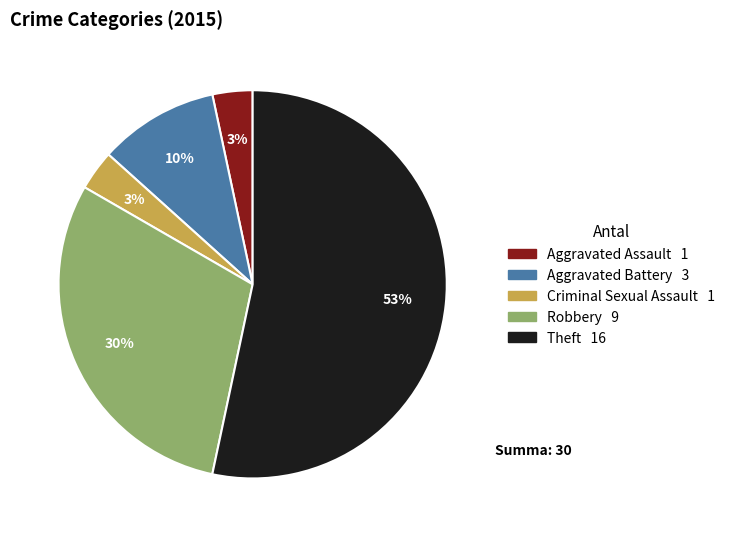

How many segments does this pie chart have?

5